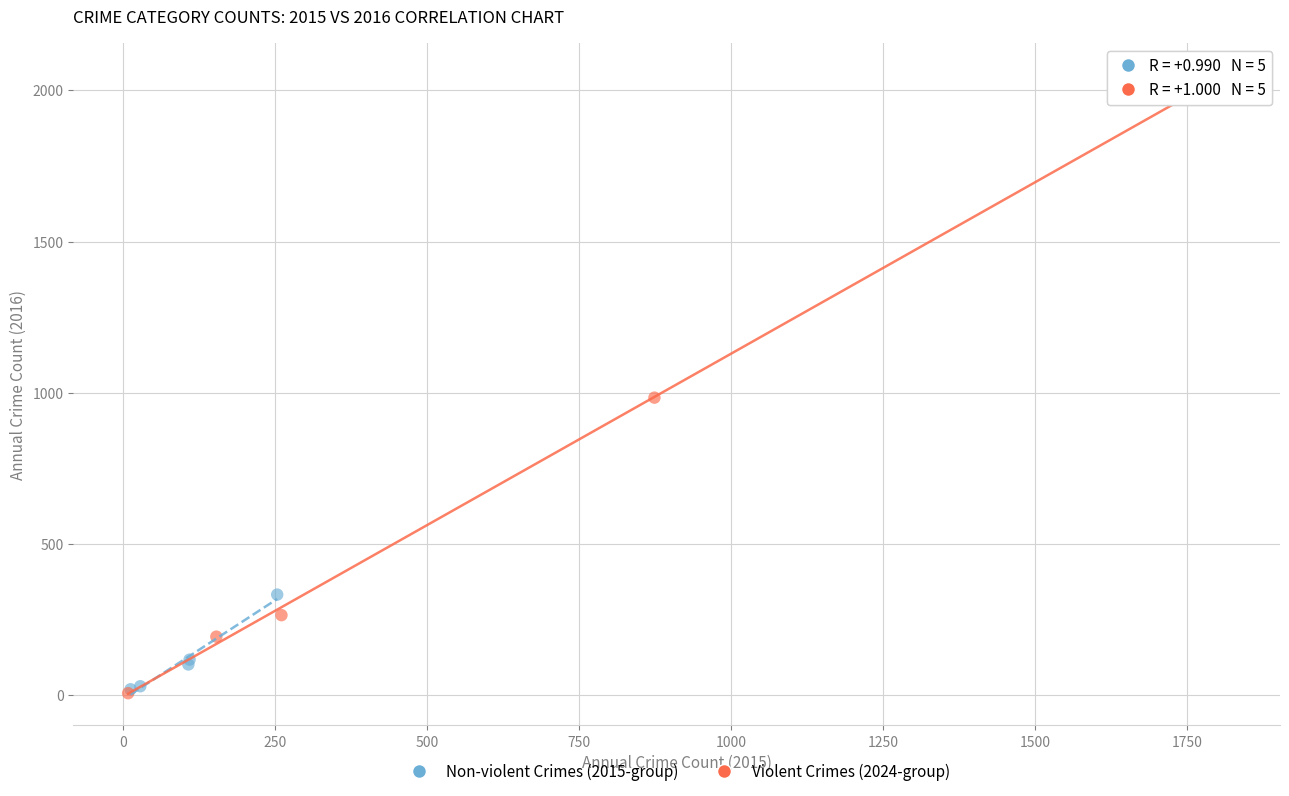

Which series has the widest spread of Y values?

Violent Crimes (2024-group)